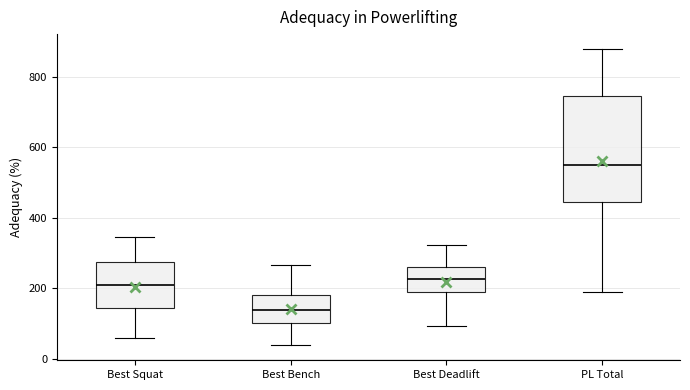

Where does the upper whisker of the box for Best Squat end on the y-axis? The values are not printed on the chart, so give them approximately, as read against the axis.

340